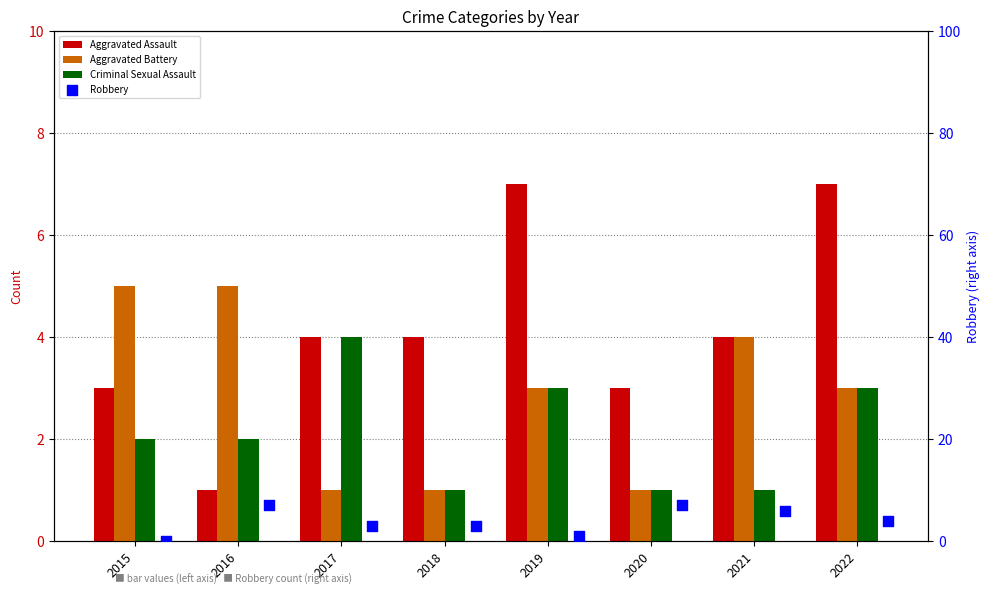

Which series has the largest total across all categories?

Aggravated Assault